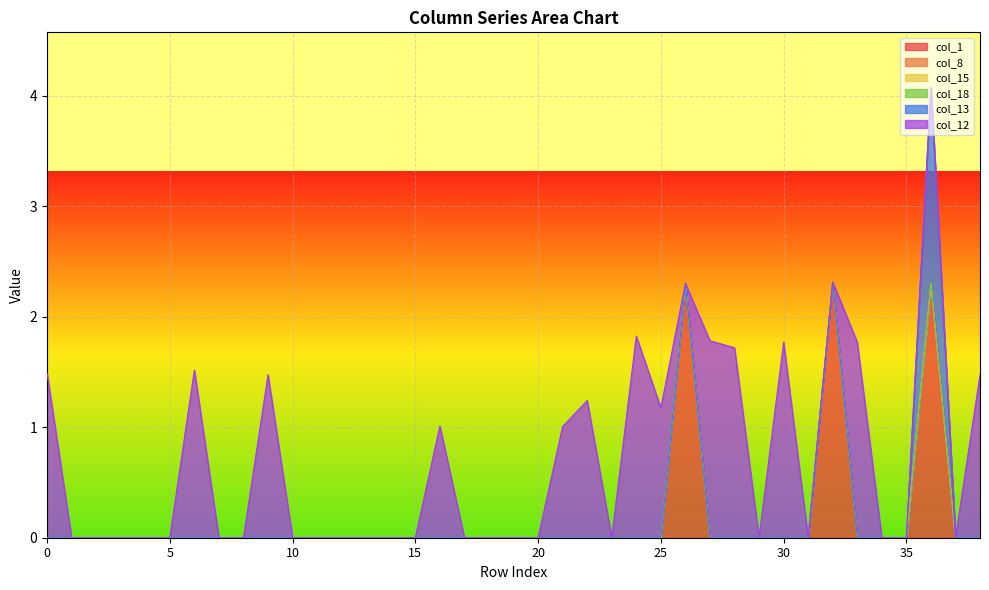

Is it true that col_8 equals 0.0 at 1?

True